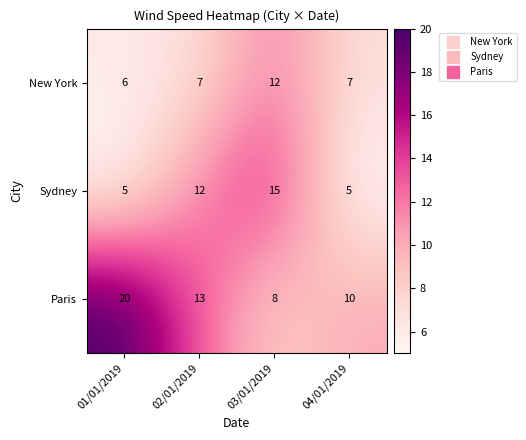

At how many categories does at least one series exceed 11?

3